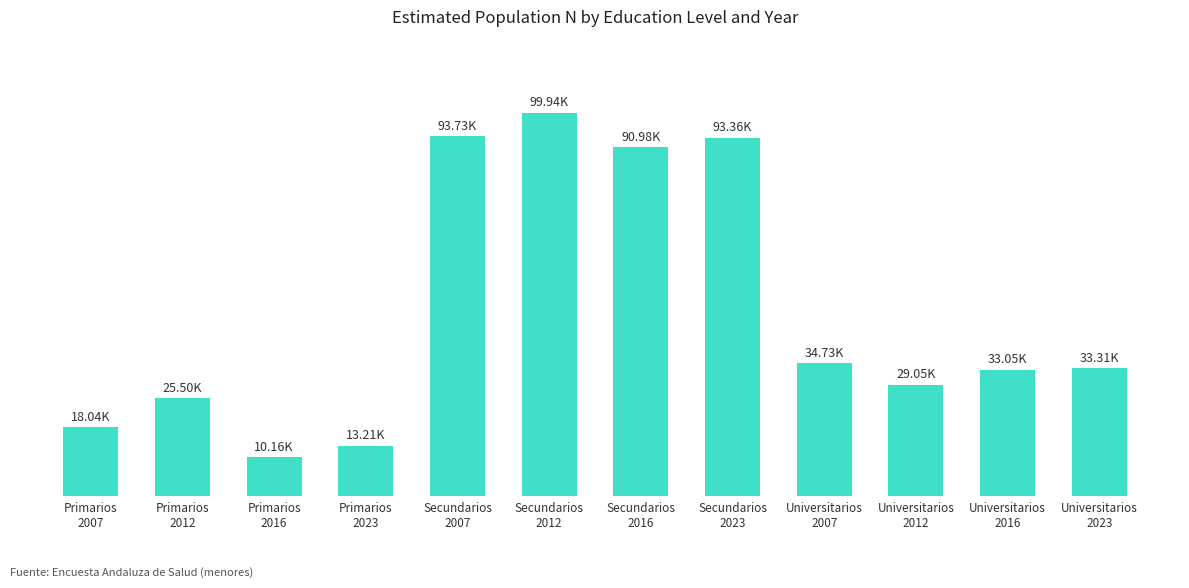

What is the sum of all values?

575093